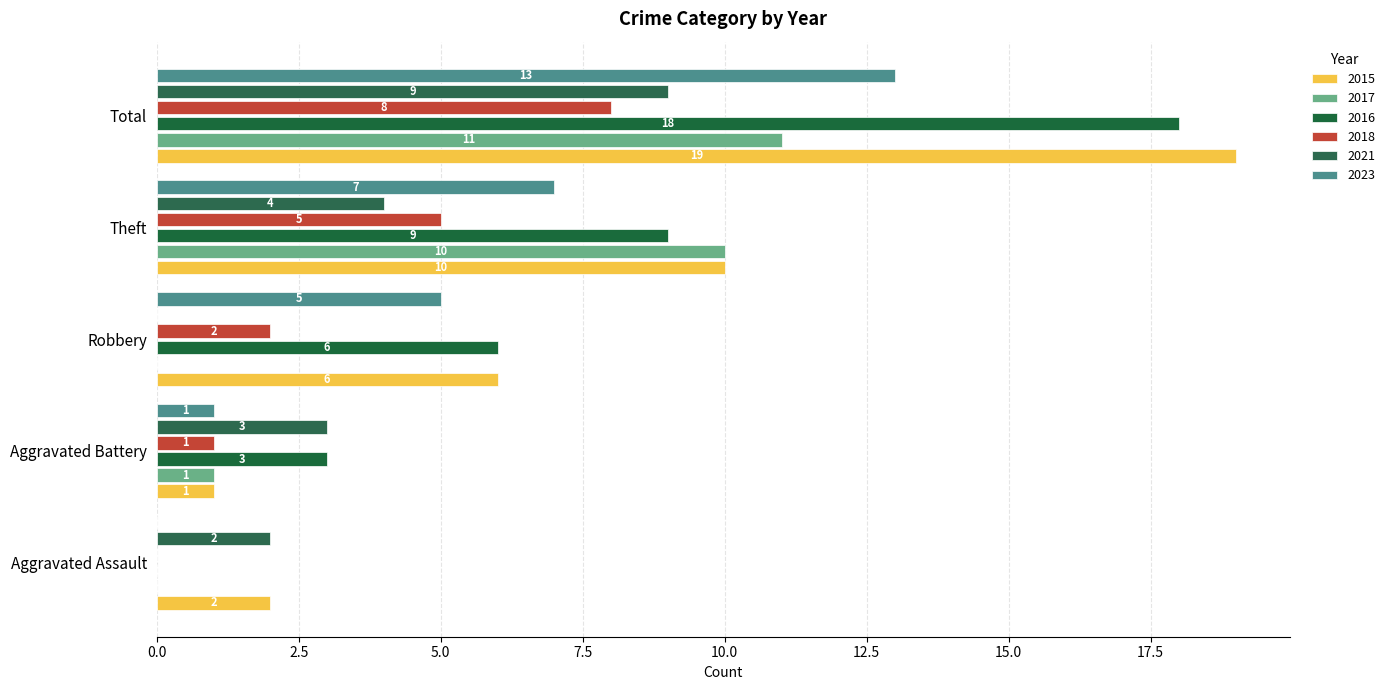

How many categories are shown in the chart?

5